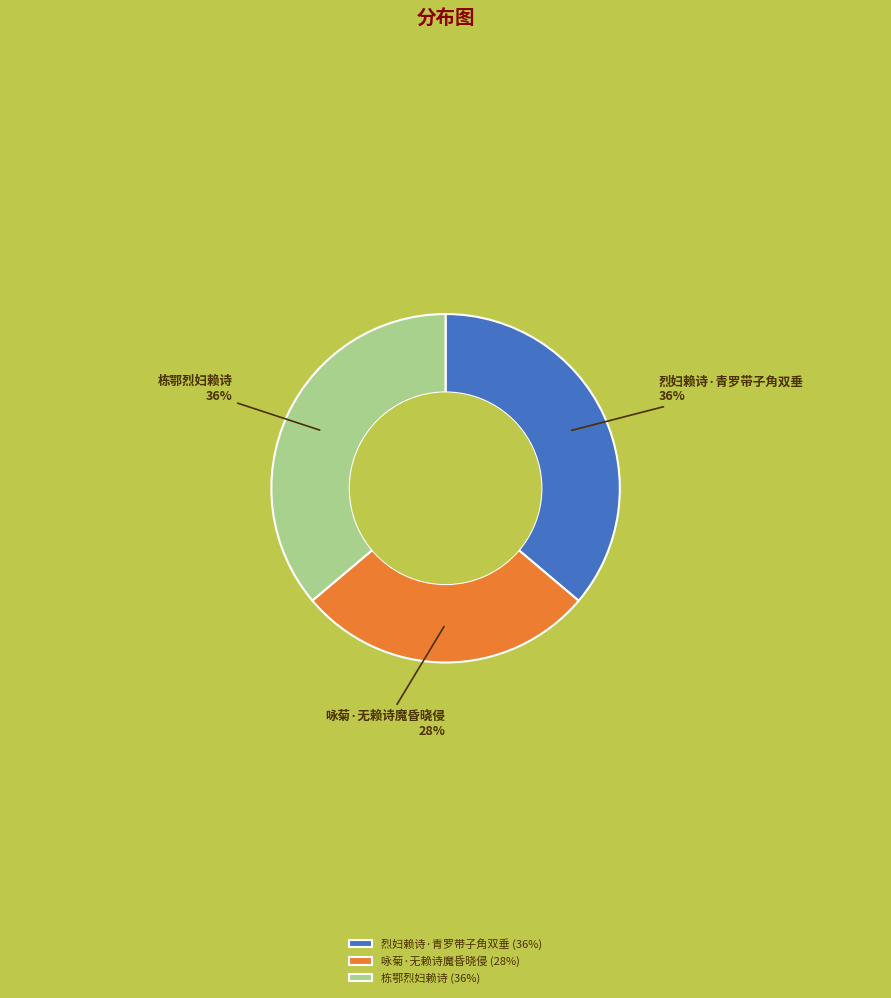

Is there a majority slice in this chart?

No